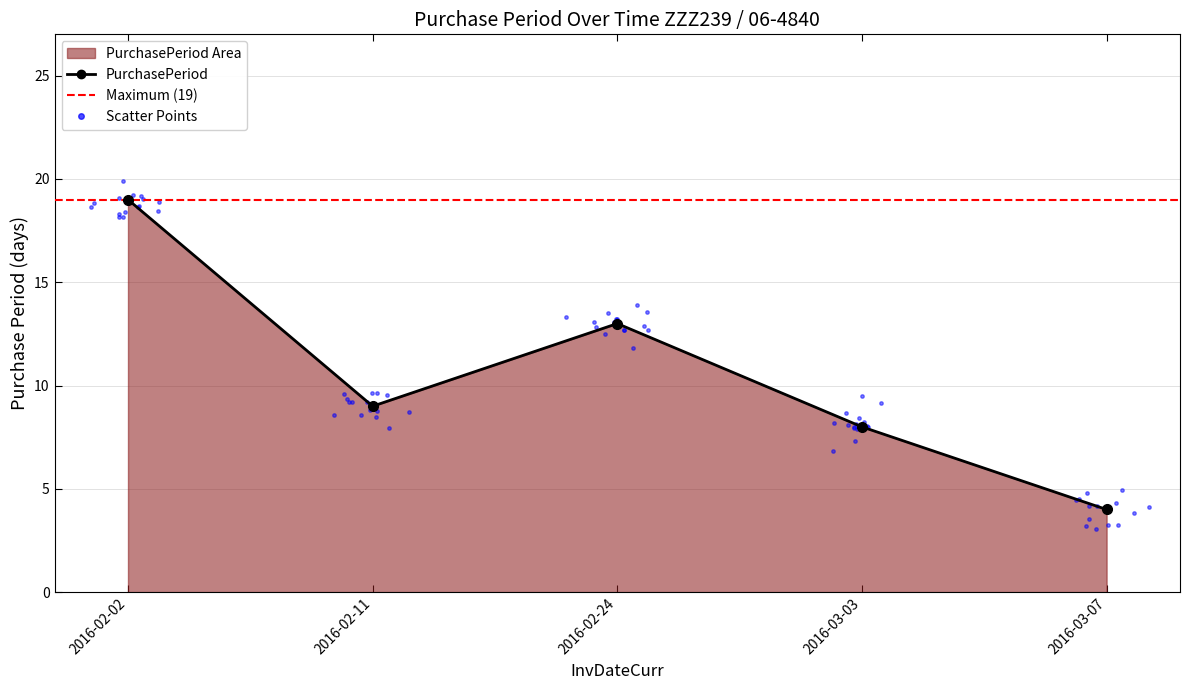

What is the change in value from 2016-02-02 to 2016-02-24?

-6